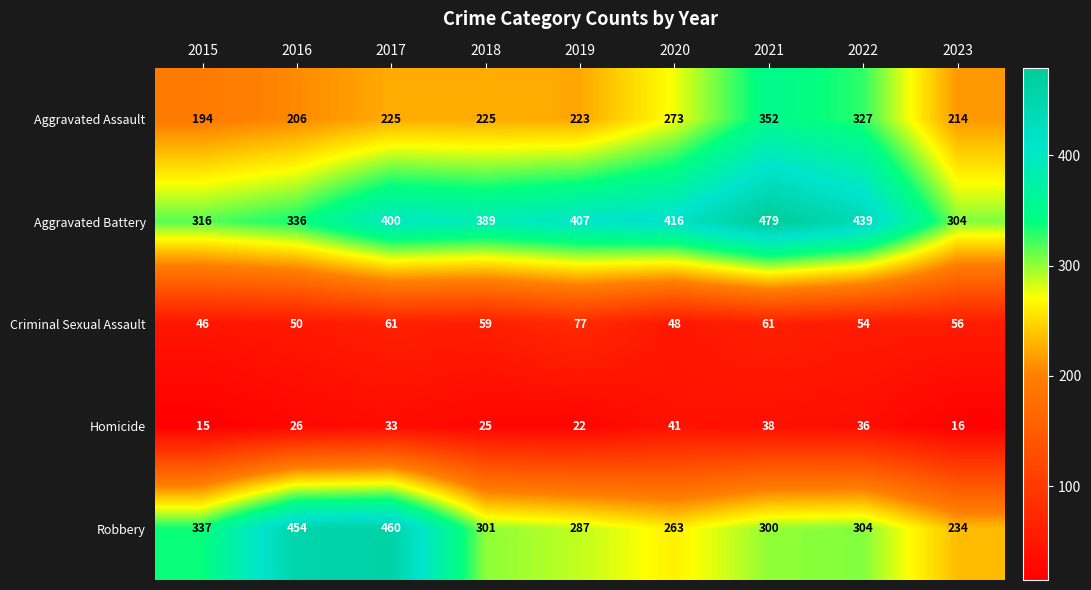

List the labels in order of Aggravated Battery value, smallest first.

2023, 2015, 2016, 2018, 2017, 2019, 2020, 2022, 2021